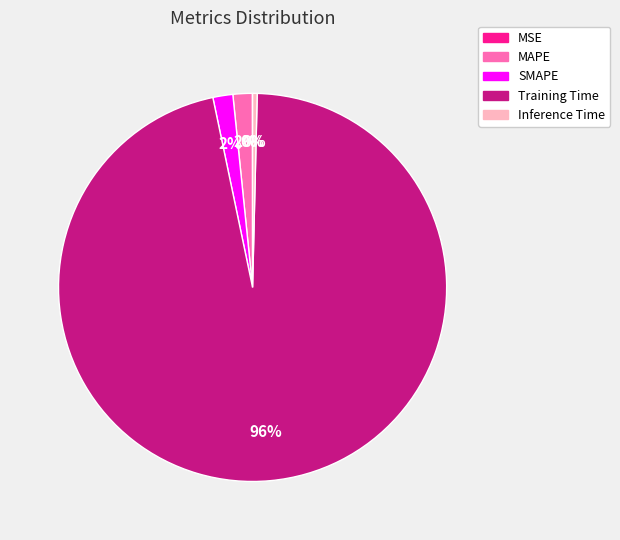

To the nearest percent, what is the average slice percentage?

20%